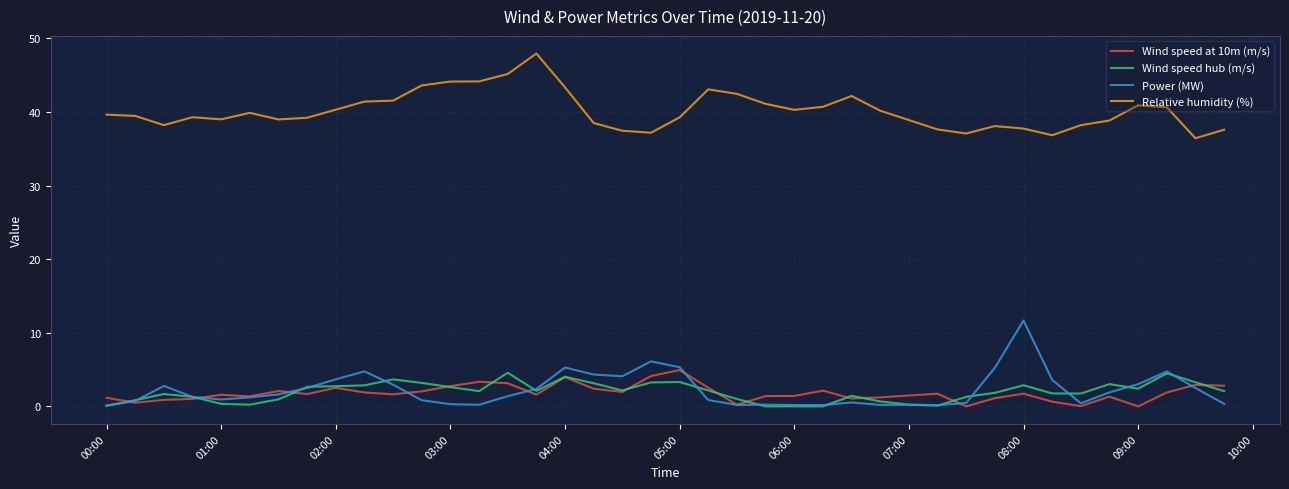

What is the highest value of the Relative humidity (%) series?

47.9